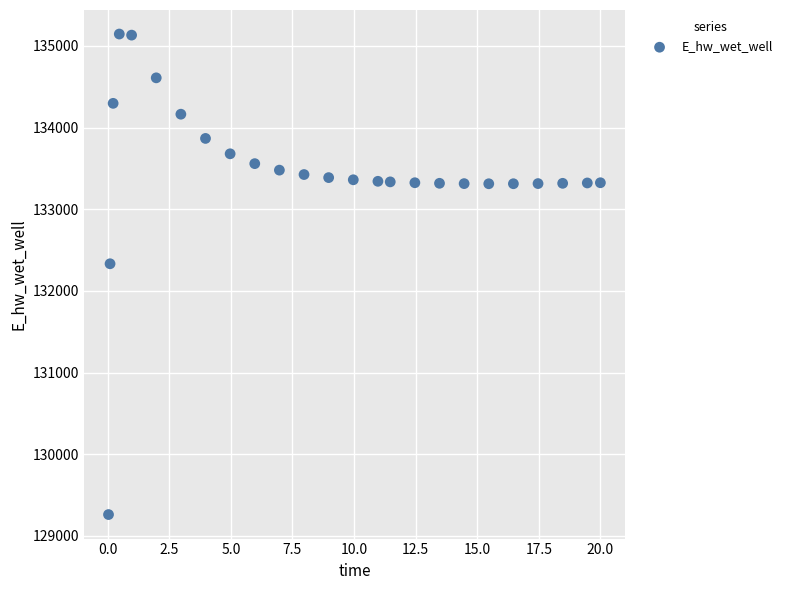

What Y value in the scatter plot is closest to 132203?

132332.3